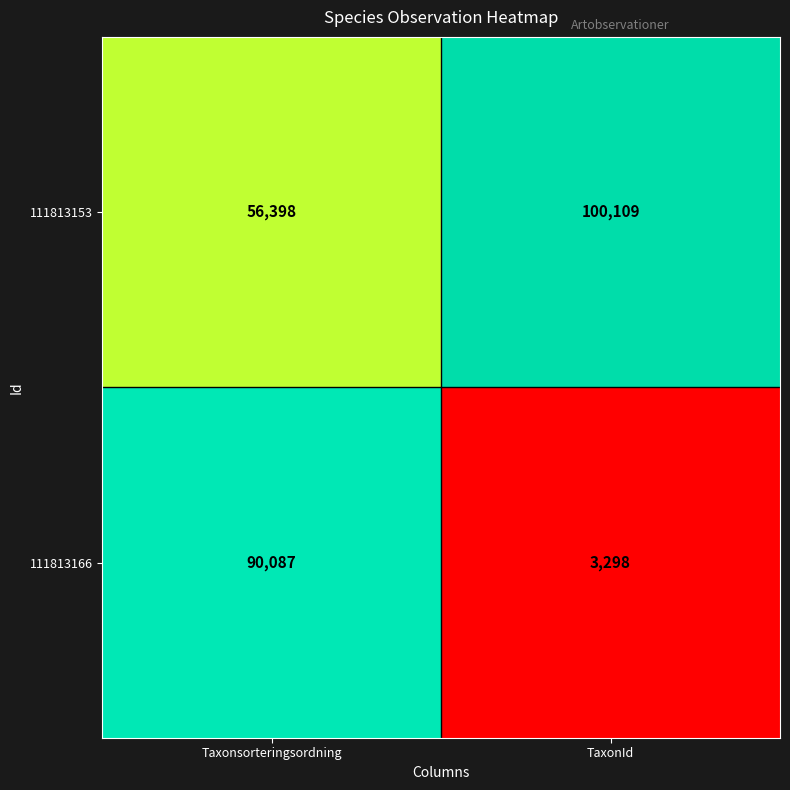

Read the 111813153 value at Taxonsorteringsordning, to the nearest 50.

56400